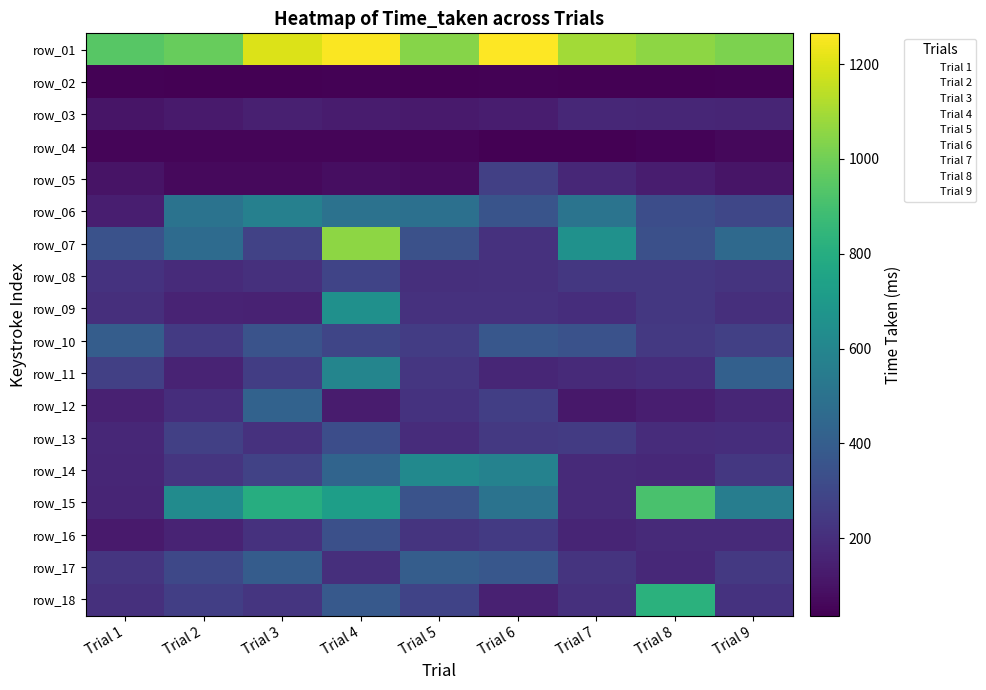

The value of Trial 3 at 3 is 52. True or false?

True